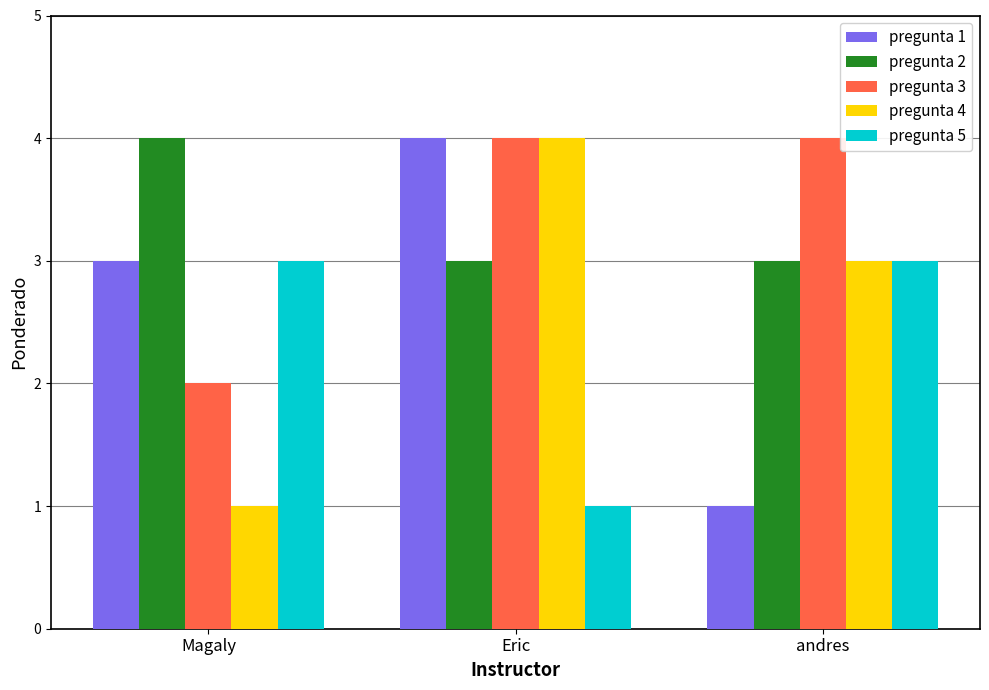

Is the value of pregunta 2 at andres greater than the value of pregunta 1 at Eric?

No